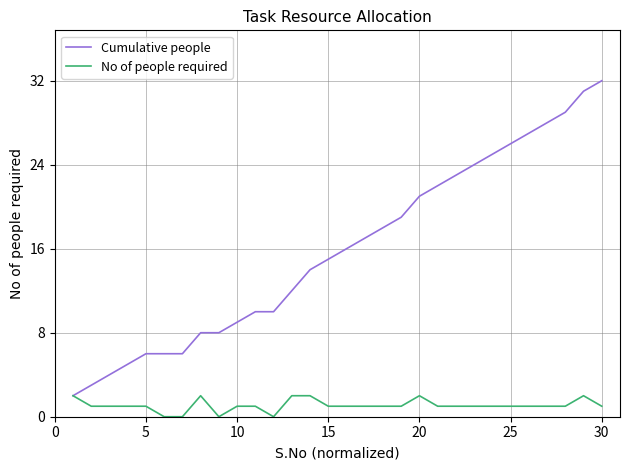

Which series has the widest spread of values?

Cumulative people